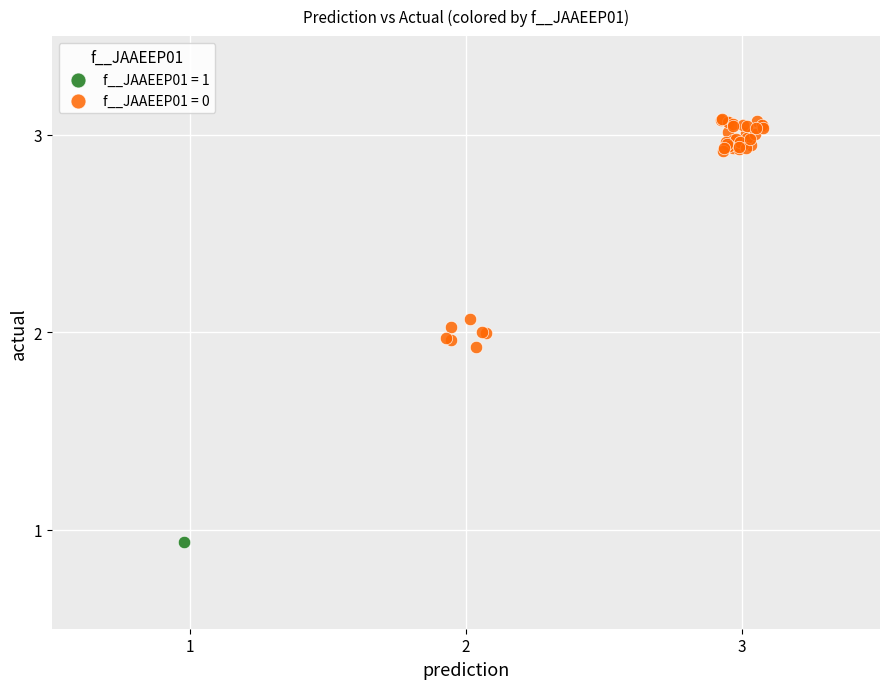

What are all the series names shown in the legend?

f__JAAEEP01 = 1, f__JAAEEP01 = 0